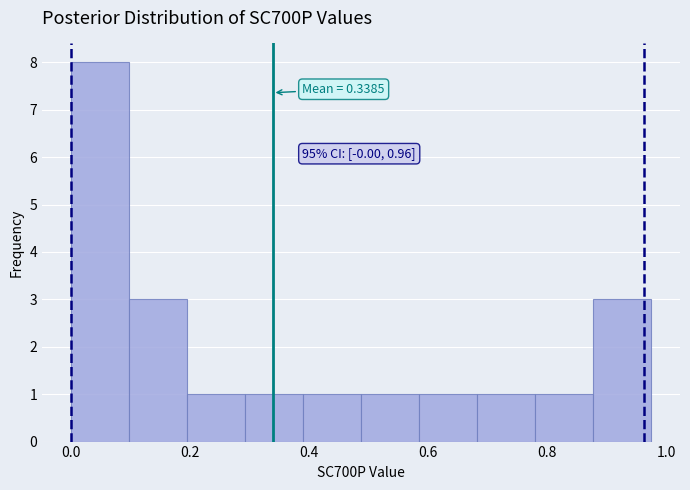

Over which range of the x-axis is the bar tallest?

0.00 to 0.10